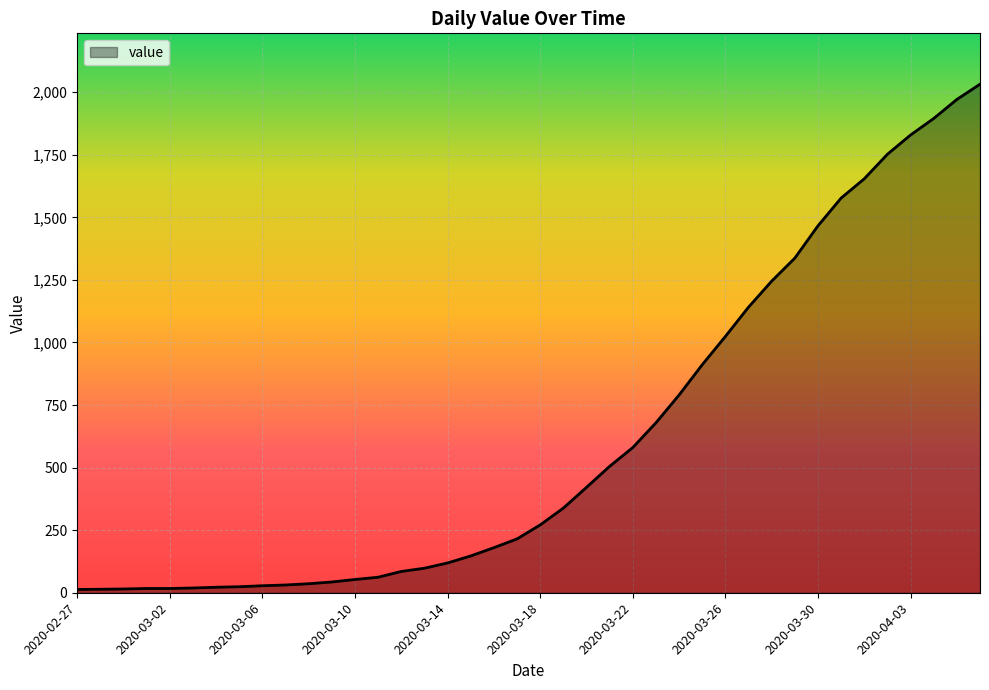

What is the difference between the maximum and minimum values?

2019